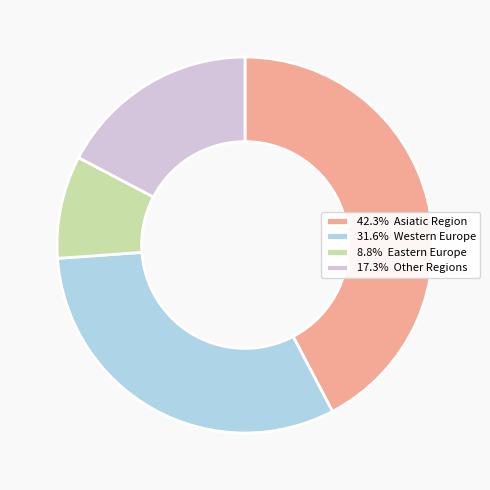

How many segments does this pie chart have?

4